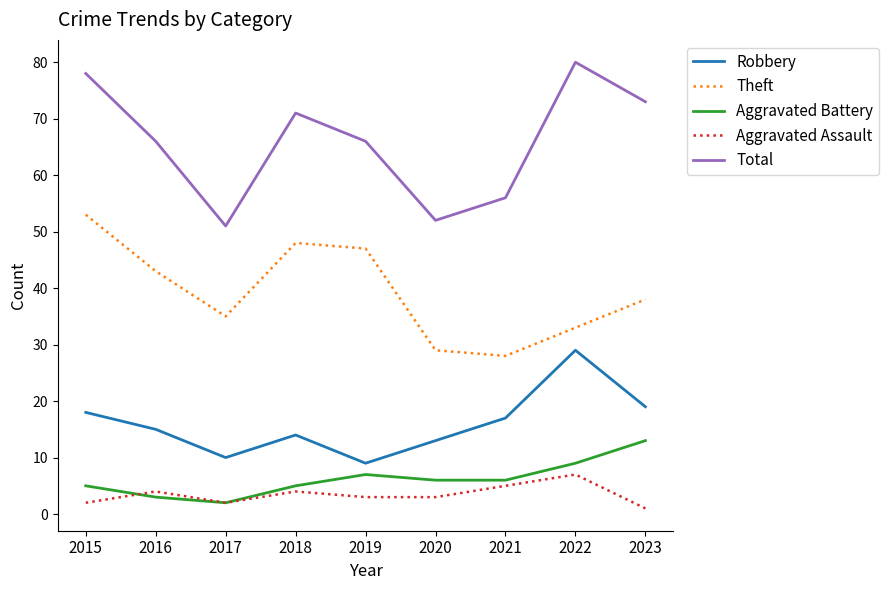

How many Aggravated Assault values are between 2 and 4?

6